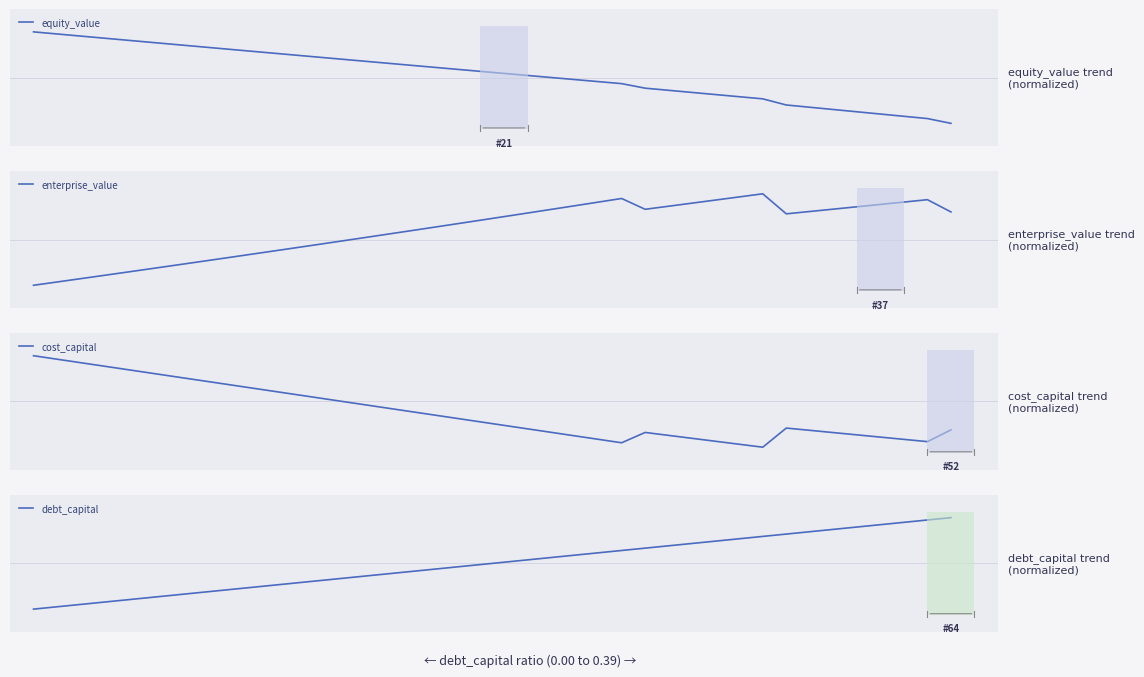

How many lines are shown in the chart?

4